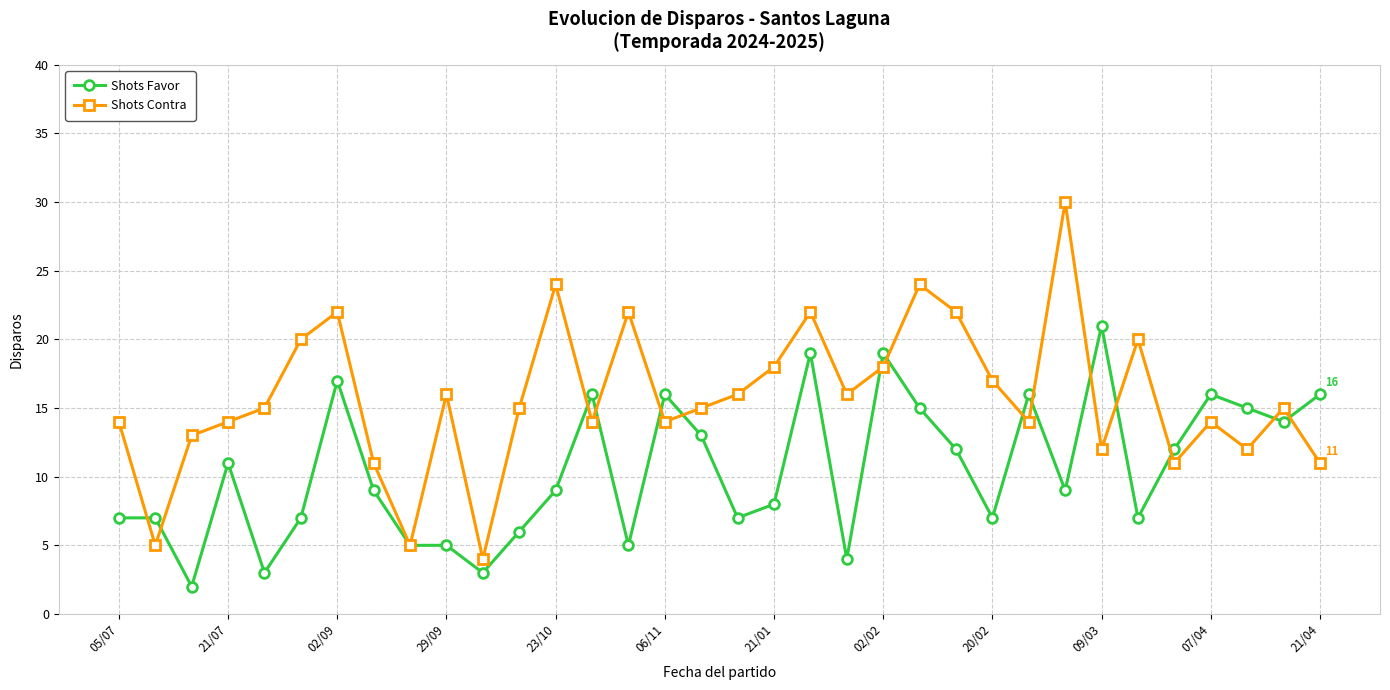

What is the value of the Shots Contra point at the 27th from the left?

30